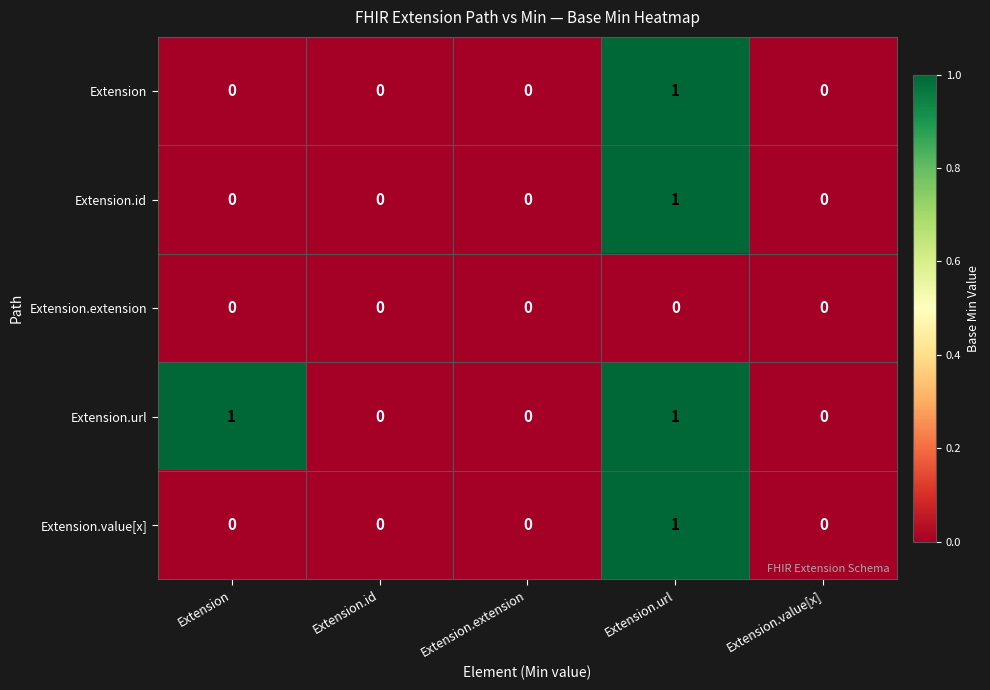

Is it true that Extension equals -1 at Extension.value[x]?

False